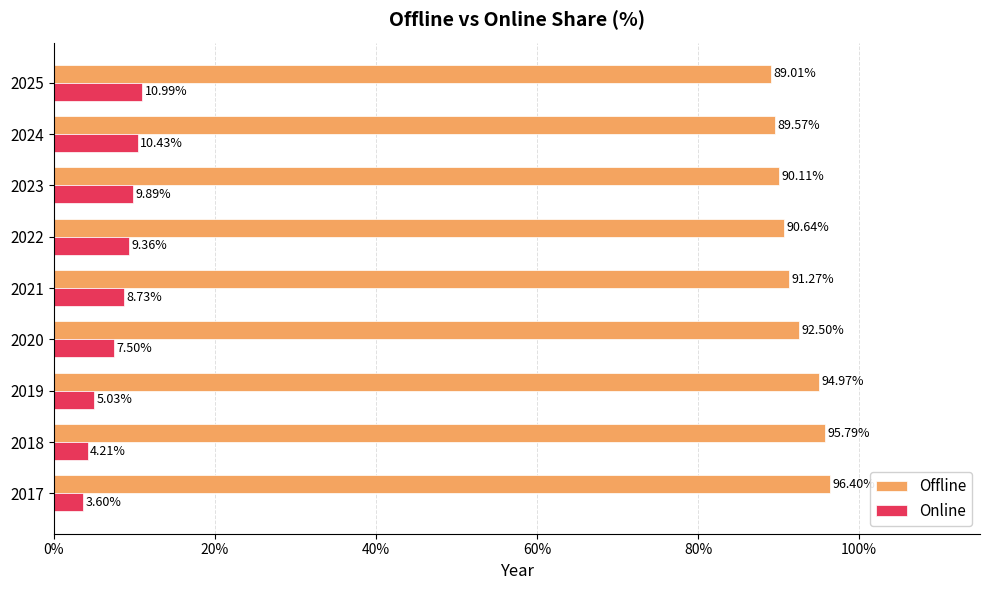

What is the difference between the highest and lowest values at 2024?

79.1